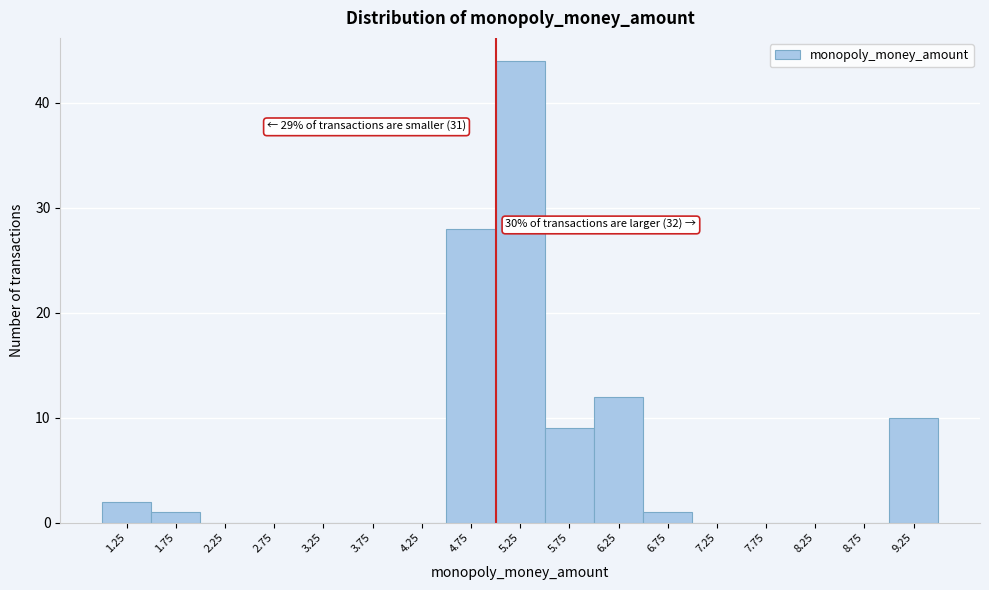

Over which range of the x-axis is the bar tallest?

5.0 to 5.5